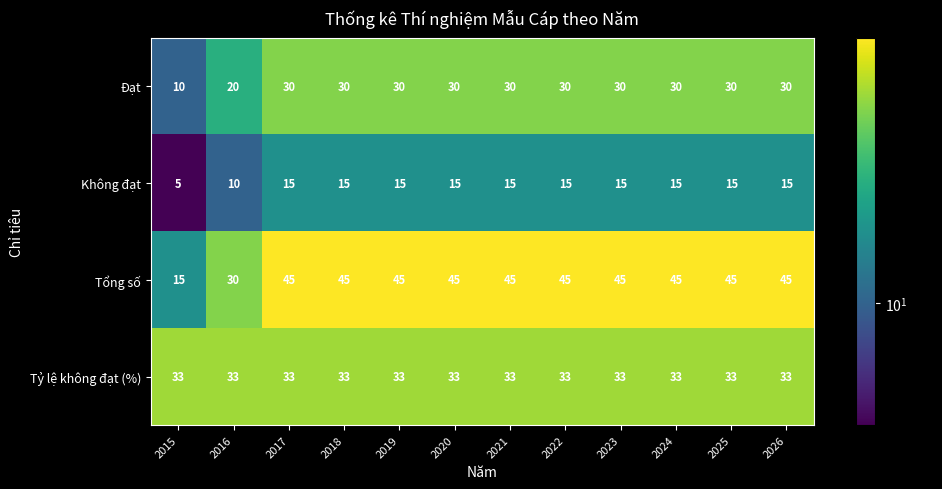

Which series has the largest total across all categories?

Tổng số